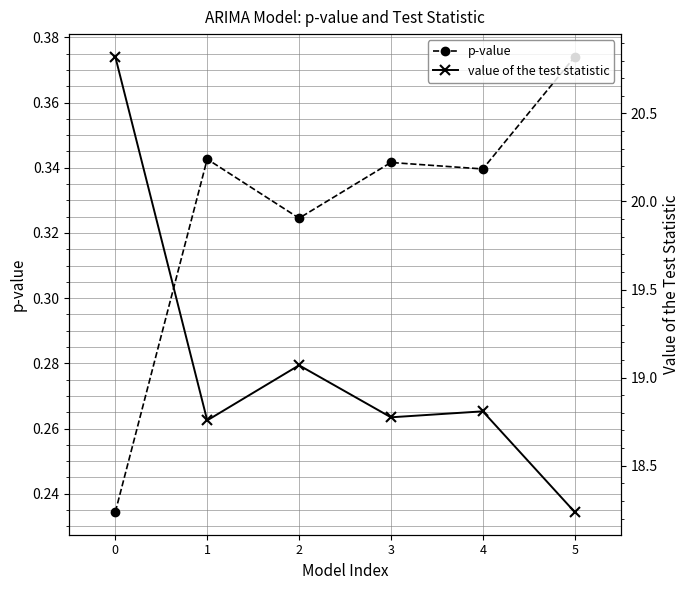

List the series in order of their overall mean, highest first.

value of the test statistic, p-value